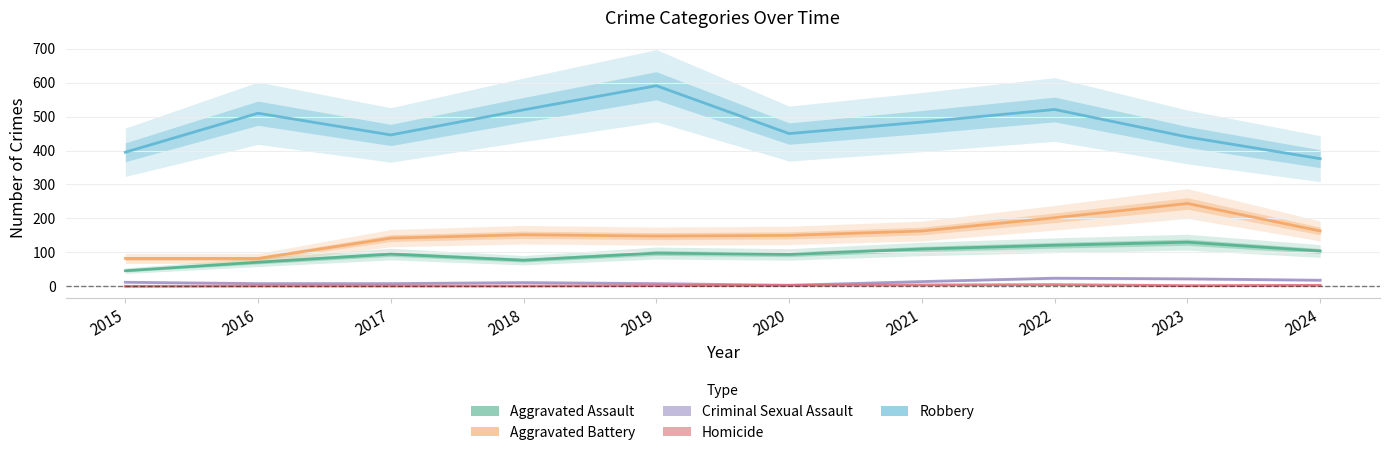

At which category does Homicide reach its first local valley?

2023